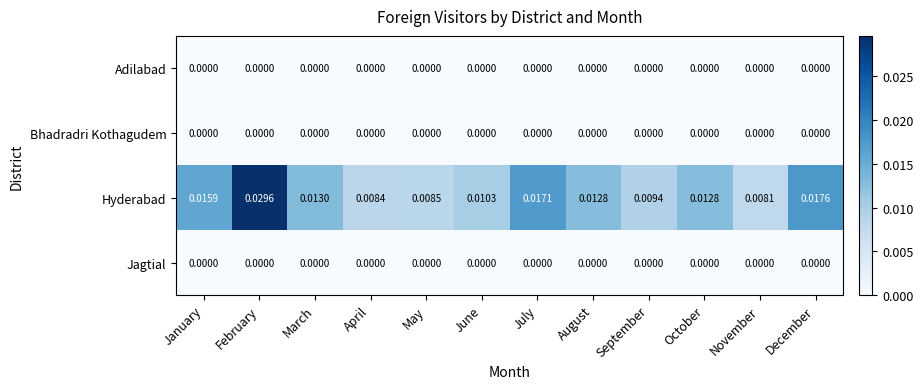

Between October and December, which series saw the biggest shift?

Hyderabad